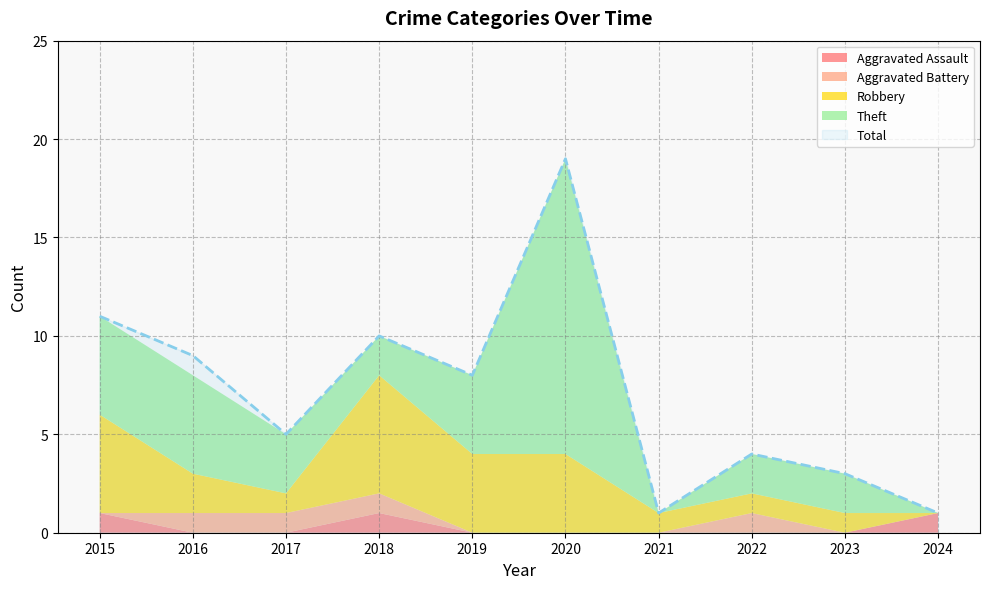

Does the chart have visible grid lines?

Yes